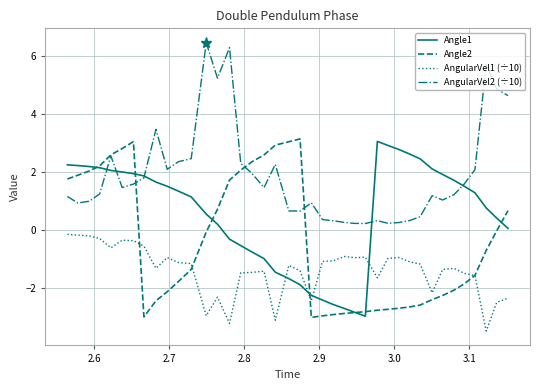

Rank the series by their average value, from lowest to highest.

AngularVel1 (÷10), Angle2, Angle1, AngularVel2 (÷10)